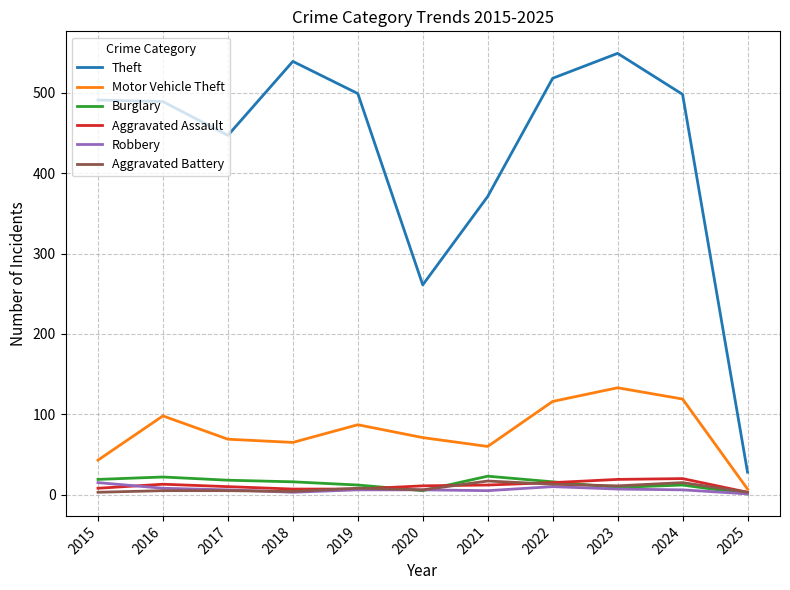

Where does the Aggravated Assault series first go above 11?

2016